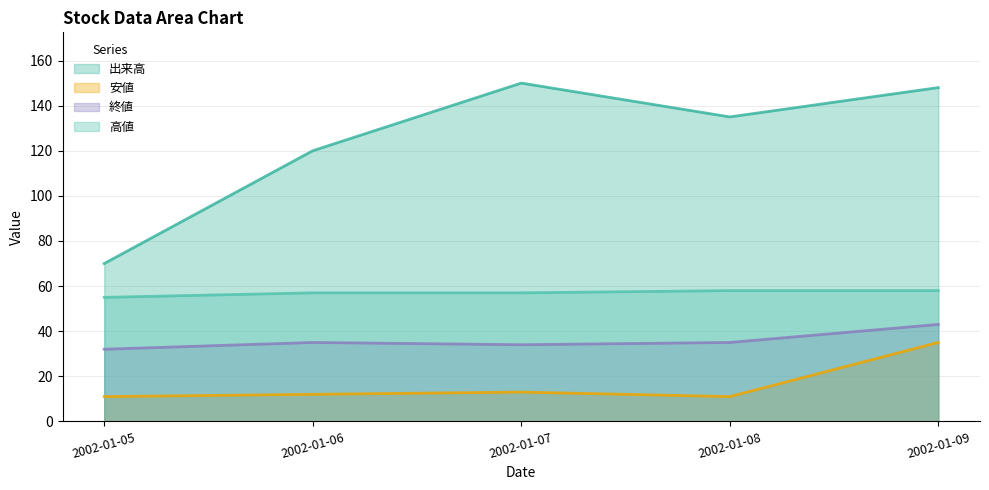

Which series has the largest total across all categories?

出来高